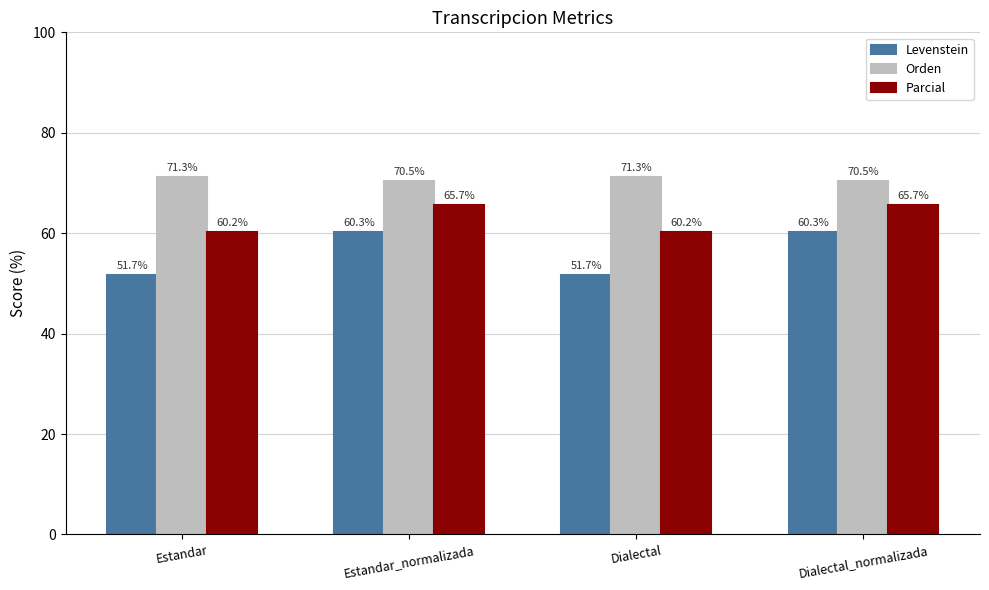

How many data points does each series have?

4